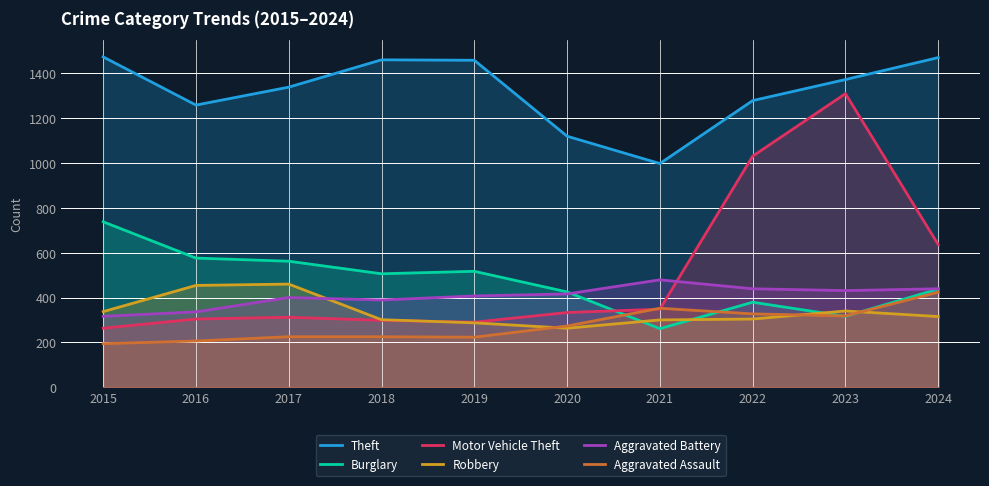

Where is the first local minimum for Burglary?

2018